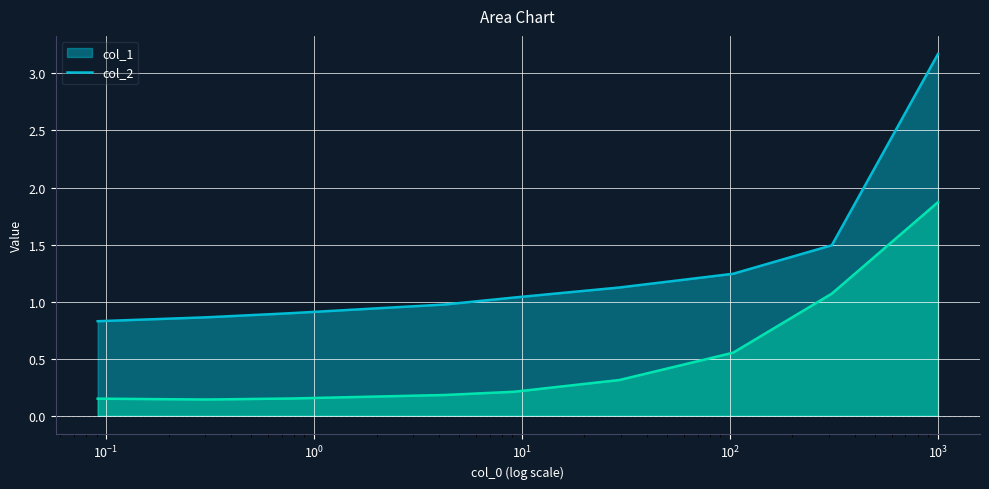

What position from the right is 1003.289067?

1